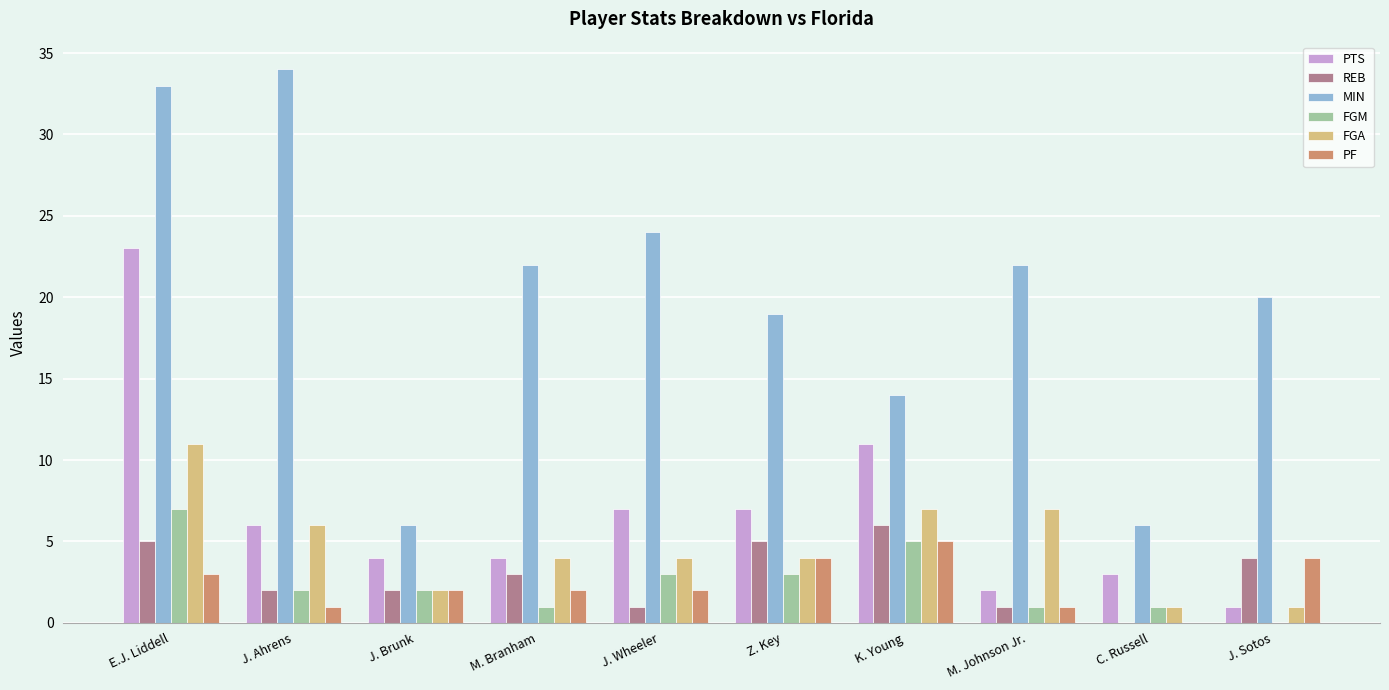

Reading left to right, extract all data points from this chart.

PTS: E.J. Liddell=23	J. Ahrens=6	J. Brunk=4	M. Branham=4	J. Wheeler=7	Z. Key=7	K. Young=11	M. Johnson Jr.=2	C. Russell=3	J. Sotos=1
REB: E.J. Liddell=5	J. Ahrens=2	J. Brunk=2	M. Branham=3	J. Wheeler=1	Z. Key=5	K. Young=6	M. Johnson Jr.=1	C. Russell=0	J. Sotos=4
MIN: E.J. Liddell=33	J. Ahrens=34	J. Brunk=6	M. Branham=22	J. Wheeler=24	Z. Key=19	K. Young=14	M. Johnson Jr.=22	C. Russell=6	J. Sotos=20
FGM: E.J. Liddell=7	J. Ahrens=2	J. Brunk=2	M. Branham=1	J. Wheeler=3	Z. Key=3	K. Young=5	M. Johnson Jr.=1	C. Russell=1	J. Sotos=0
FGA: E.J. Liddell=11	J. Ahrens=6	J. Brunk=2	M. Branham=4	J. Wheeler=4	Z. Key=4	K. Young=7	M. Johnson Jr.=7	C. Russell=1	J. Sotos=1
PF: E.J. Liddell=3	J. Ahrens=1	J. Brunk=2	M. Branham=2	J. Wheeler=2	Z. Key=4	K. Young=5	M. Johnson Jr.=1	C. Russell=0	J. Sotos=4